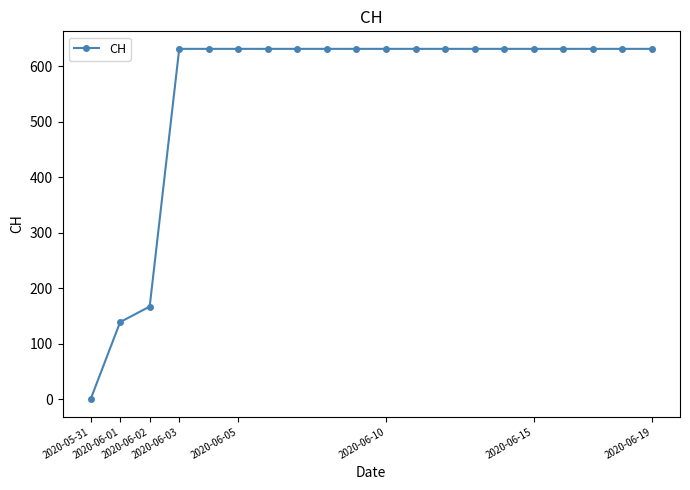

What is the difference between the maximum and minimum values?

631